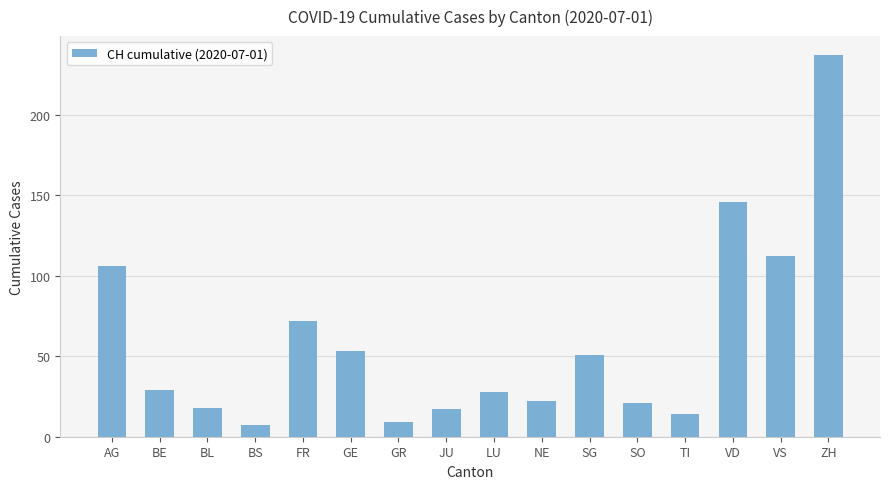

Is it true that the value at SO is 9?

False